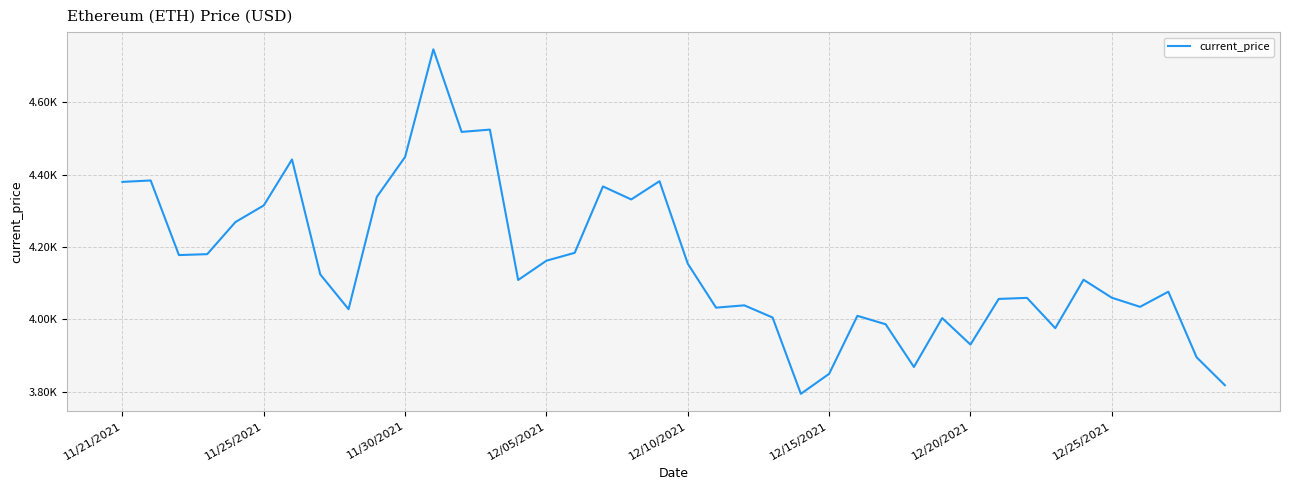

Does the chart have visible grid lines?

Yes